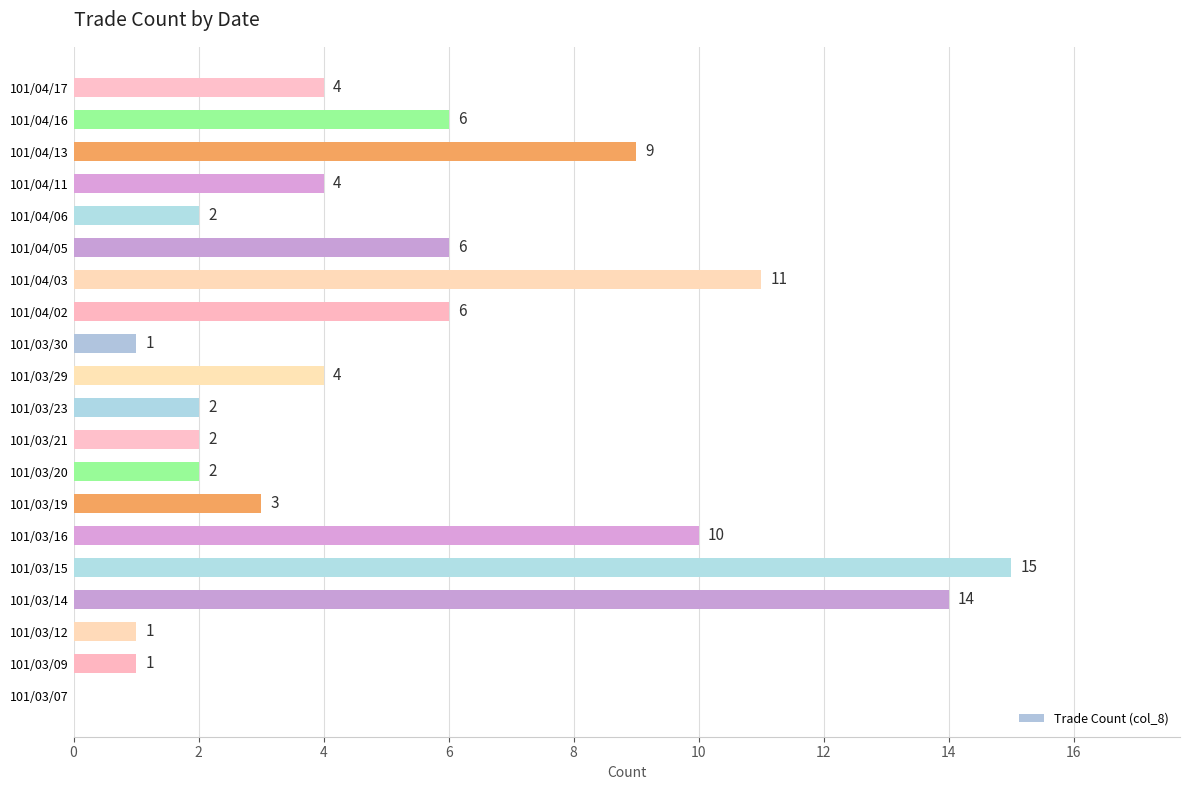

Reading bottom to top, what are all the values shown in this chart?

101/03/07=0	101/03/09=1	101/03/12=1	101/03/14=14	101/03/15=15	101/03/16=10	101/03/19=3	101/03/20=2	101/03/21=2	101/03/23=2	101/03/29=4	101/03/30=1	101/04/02=6	101/04/03=11	101/04/05=6	101/04/06=2	101/04/11=4	101/04/13=9	101/04/16=6	101/04/17=4